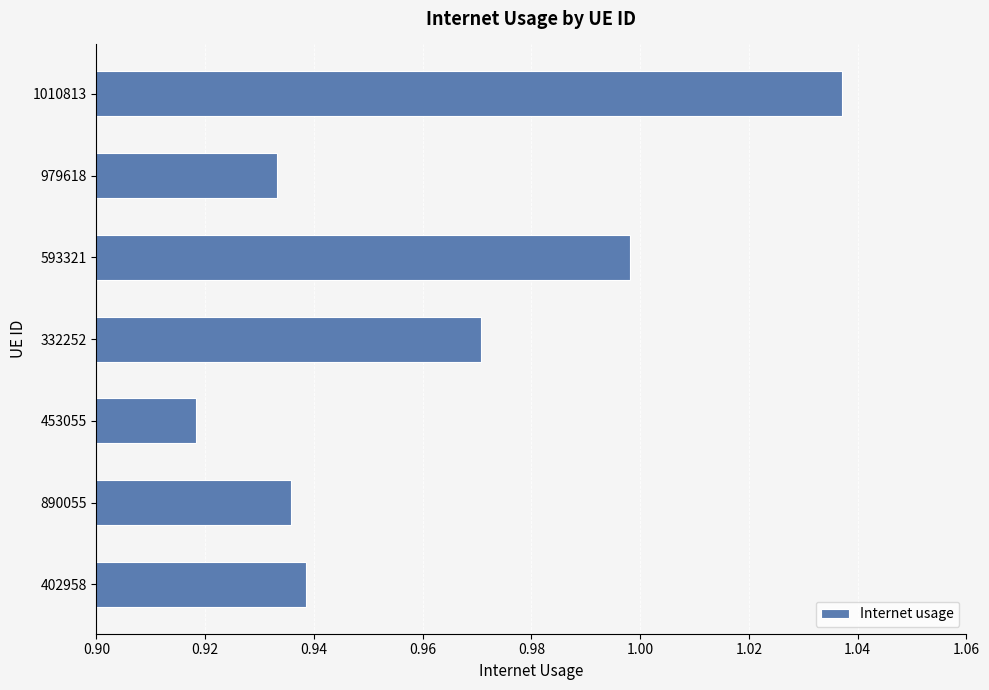

Between 332252 and 979618, which is larger?

332252